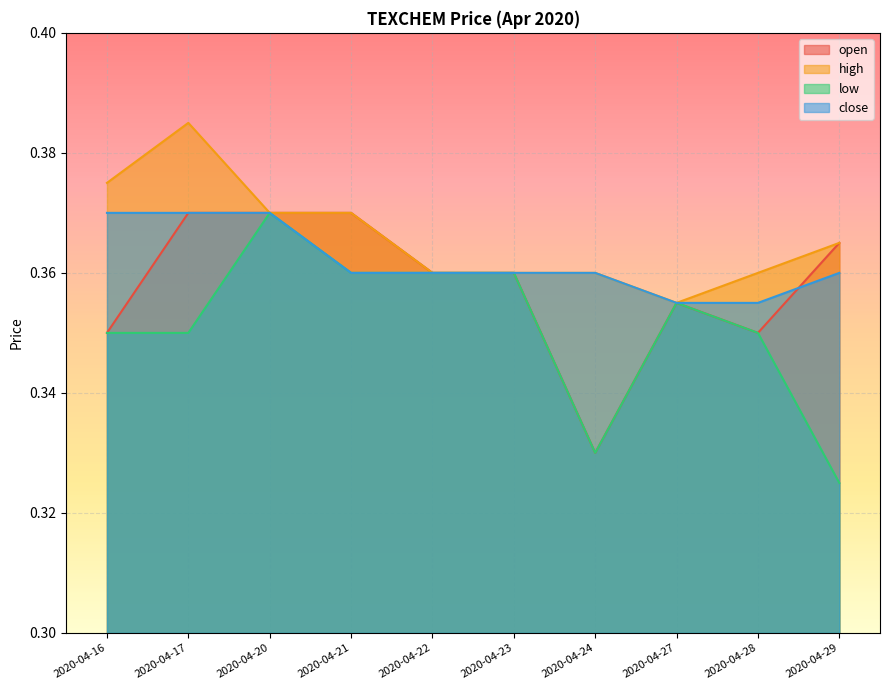

True or false: low and open intersect in this chart.

False